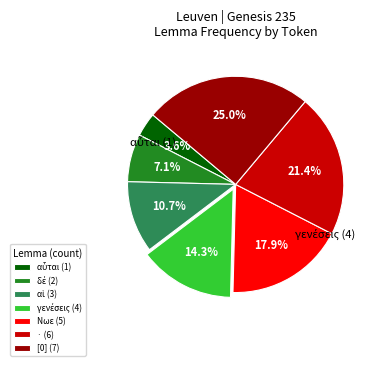

What portion of the pie excludes Νωε (5)?

82.1%